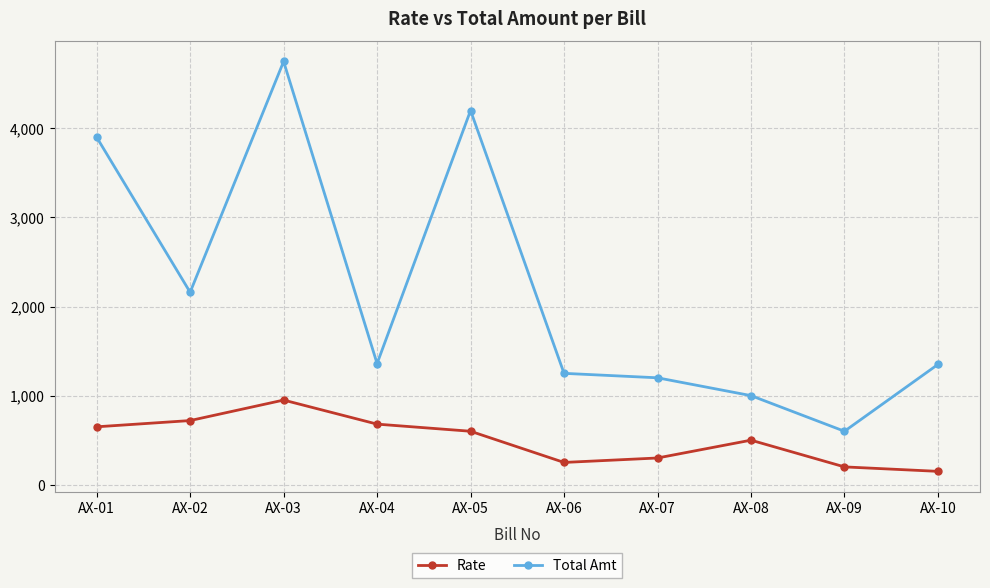

Which label corresponds to the smallest value in the chart?

AX-10